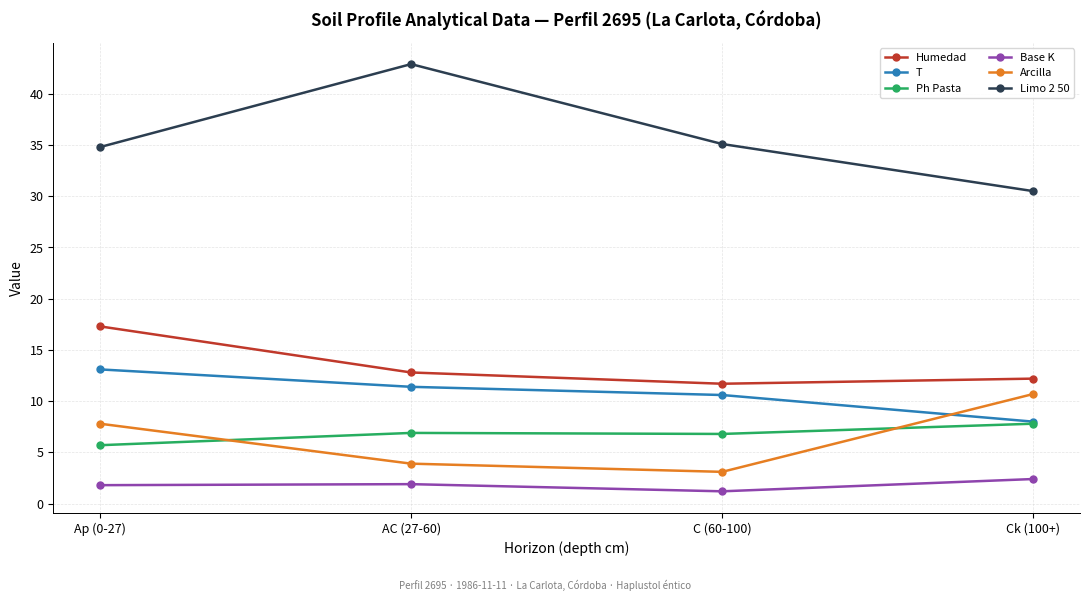

Is the value of Humedad at C (60-100) greater than the value of Limo 2 50 at AC (27-60)?

No